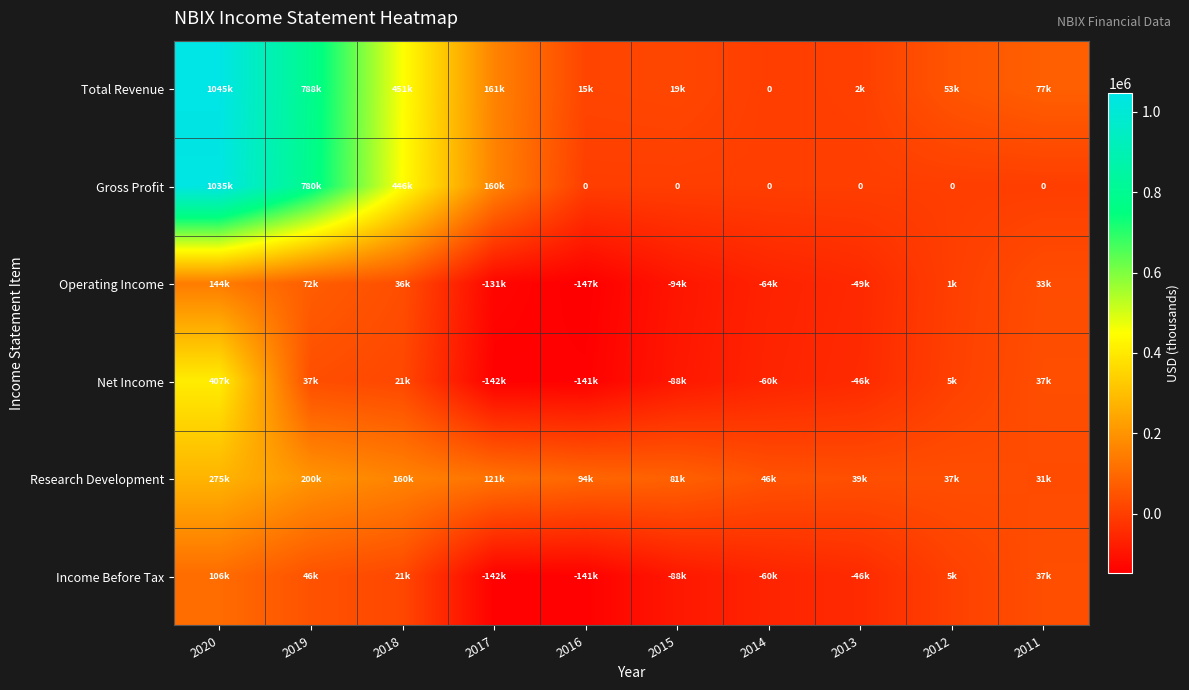

Which series has the largest total across all categories?

Total Revenue